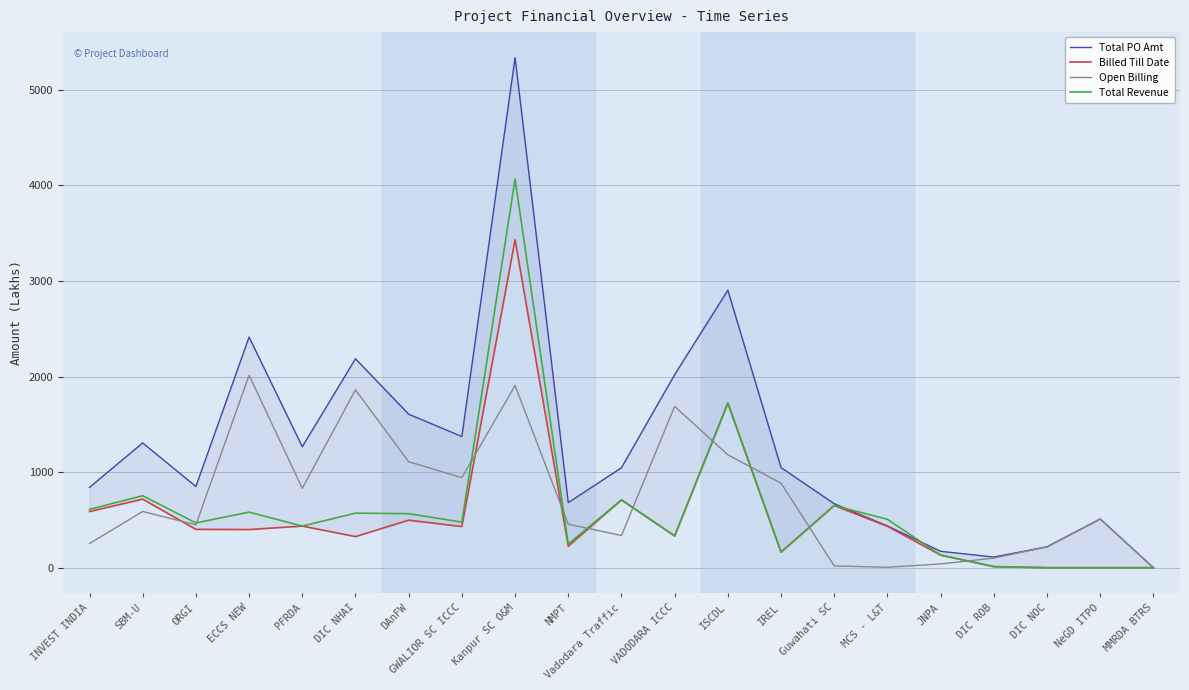

What is the sum of all Billed Till Date values?

11603.2